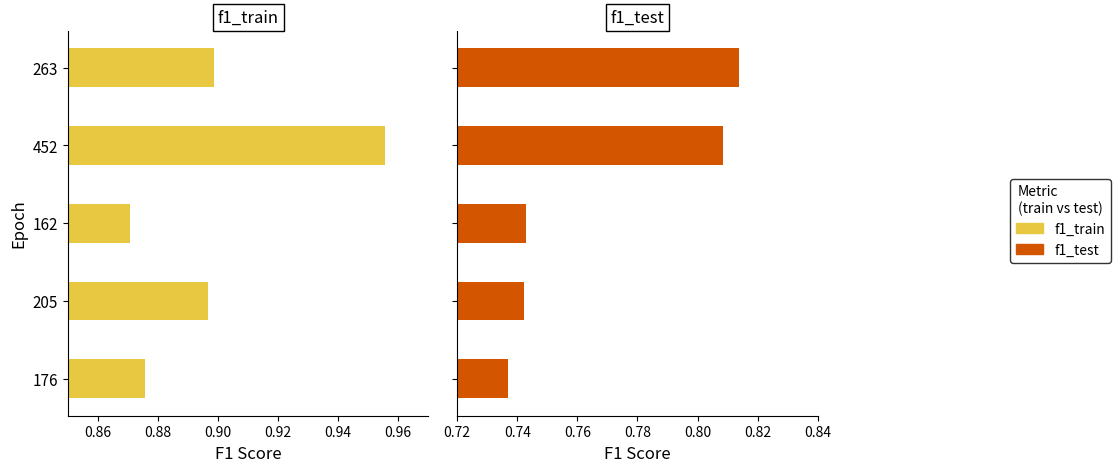

Which series has the largest total across all categories?

f1_train